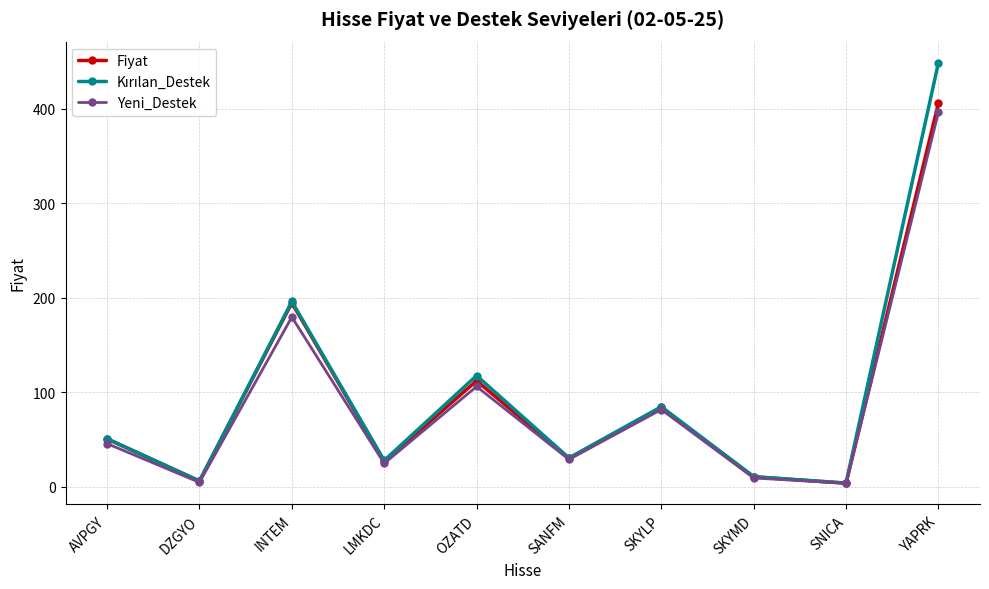

What is the spread (max minus min) of values at OZATD?

11.5